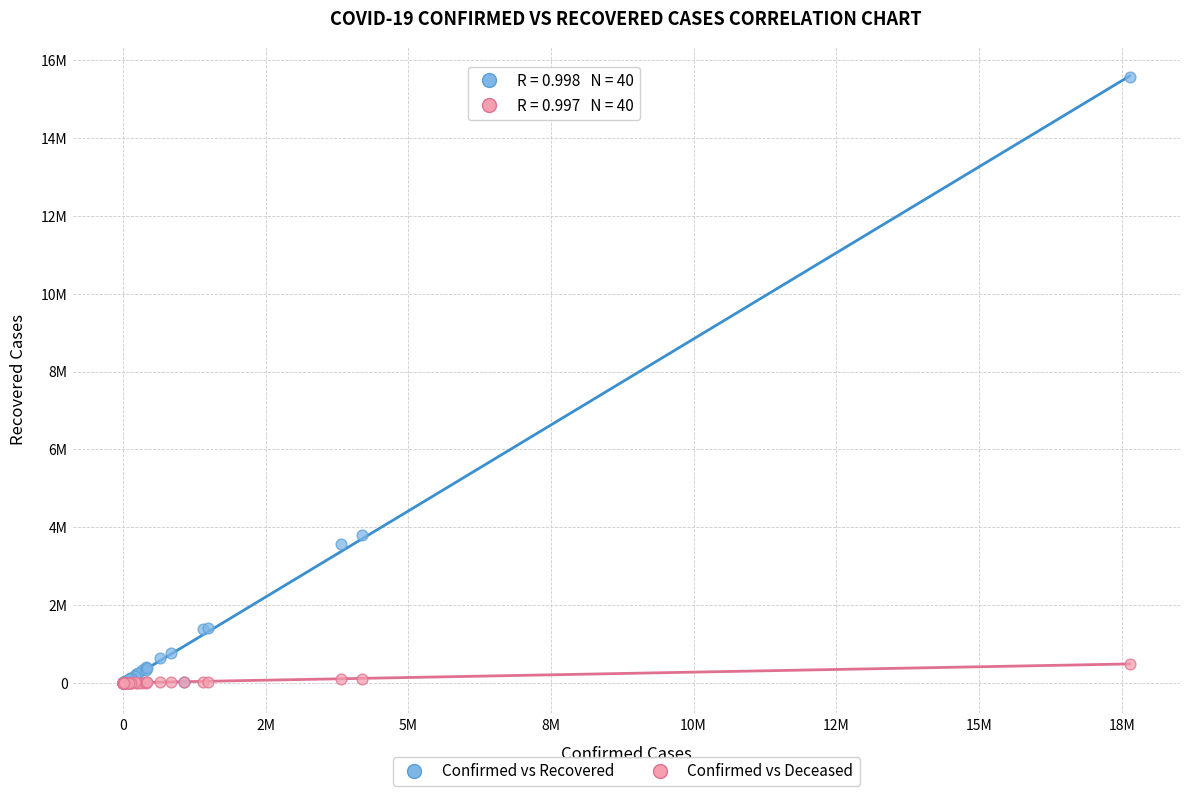

What are all the series names shown in the legend?

Confirmed vs Recovered, Confirmed vs Deceased